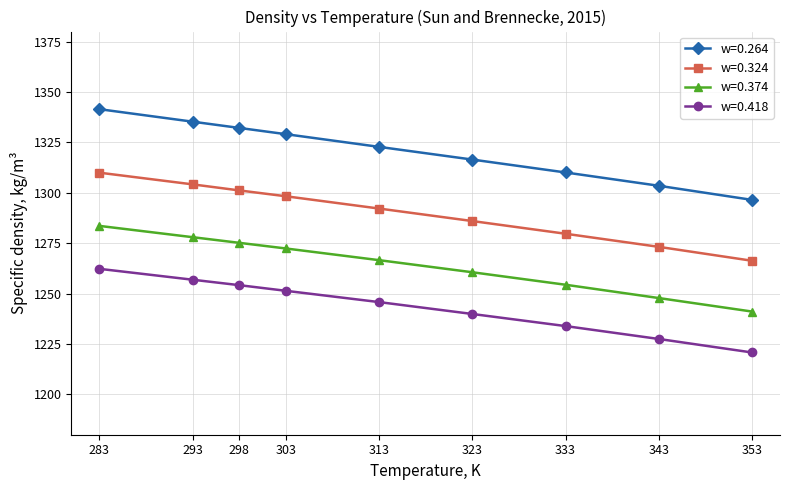

True or false: w=0.374 and w=0.418 cross at least once.

False